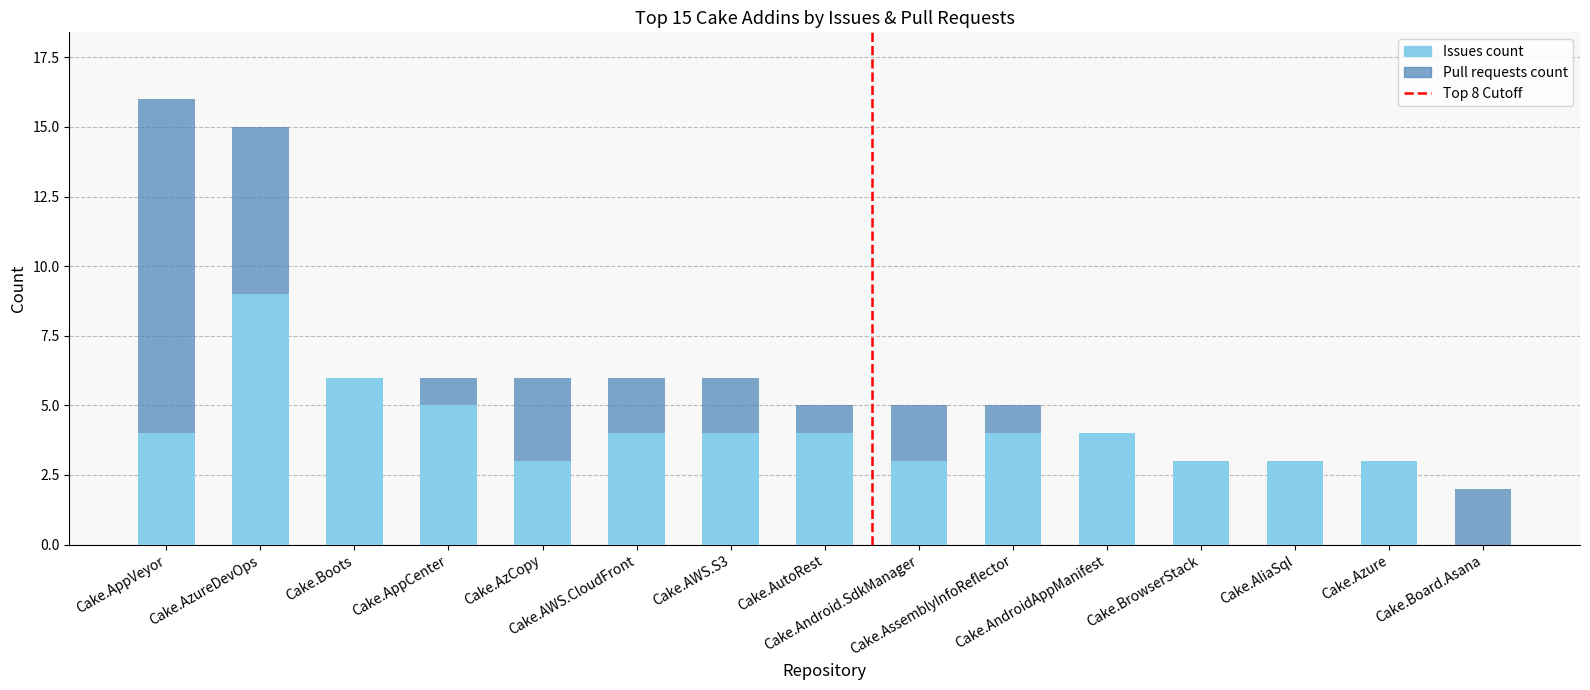

What is the highest value of the Issues count series?

9